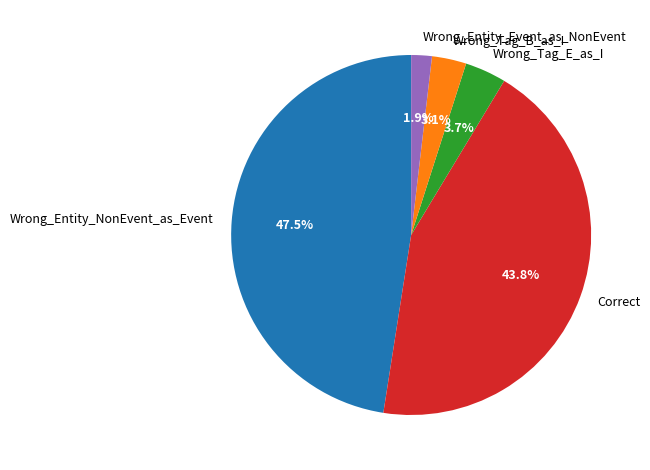

The Correct slice represents 44% of the pie. True or false?

True